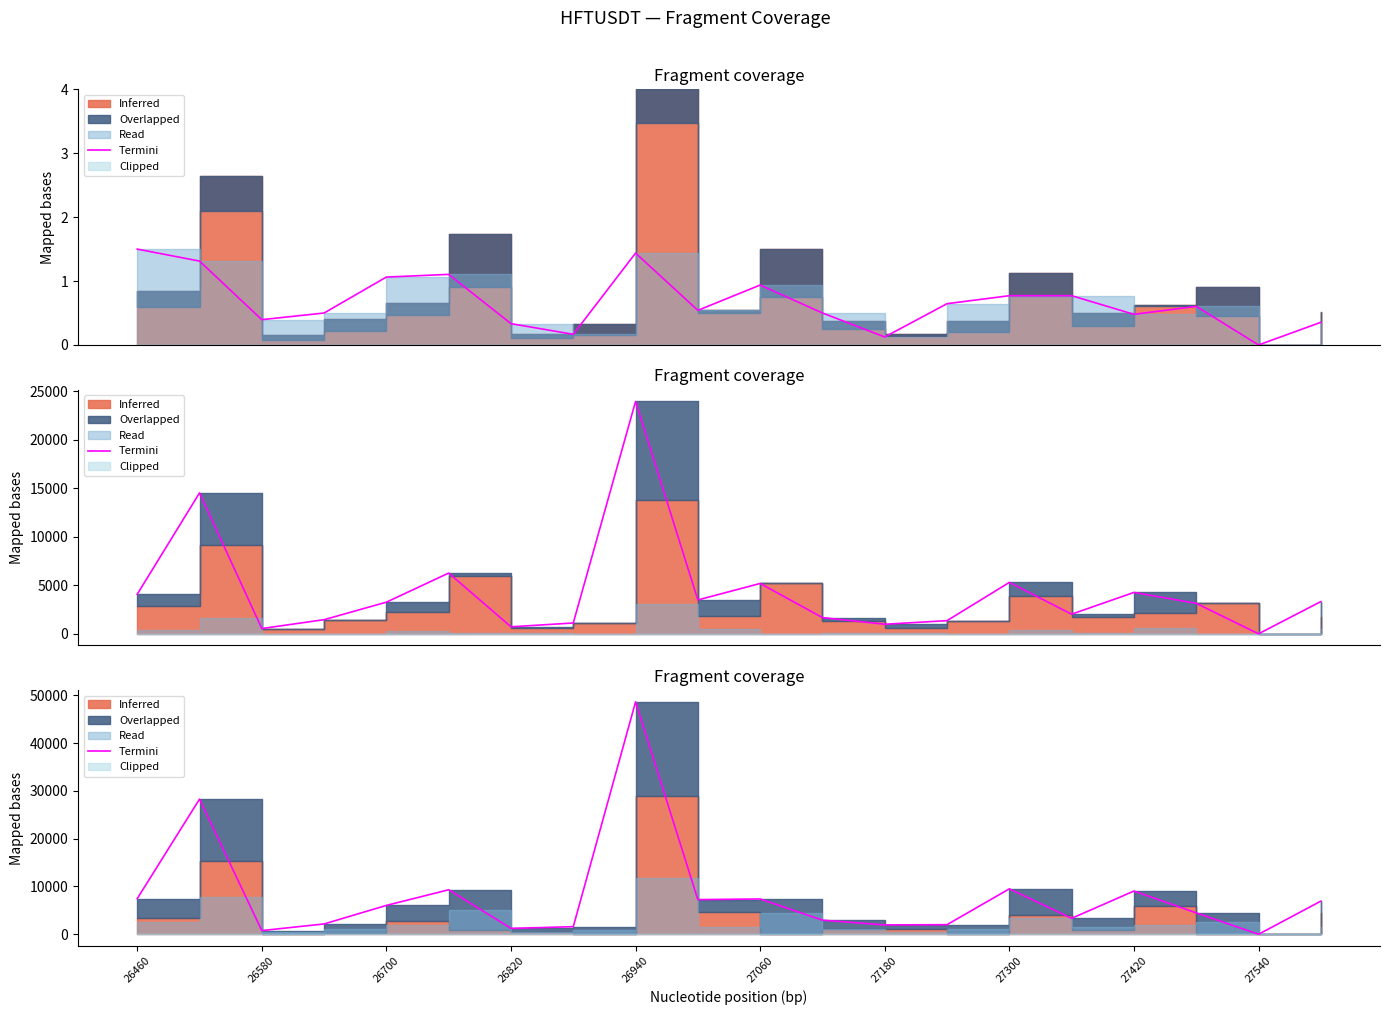

What is the value of the 3rd point from the left?

772.5